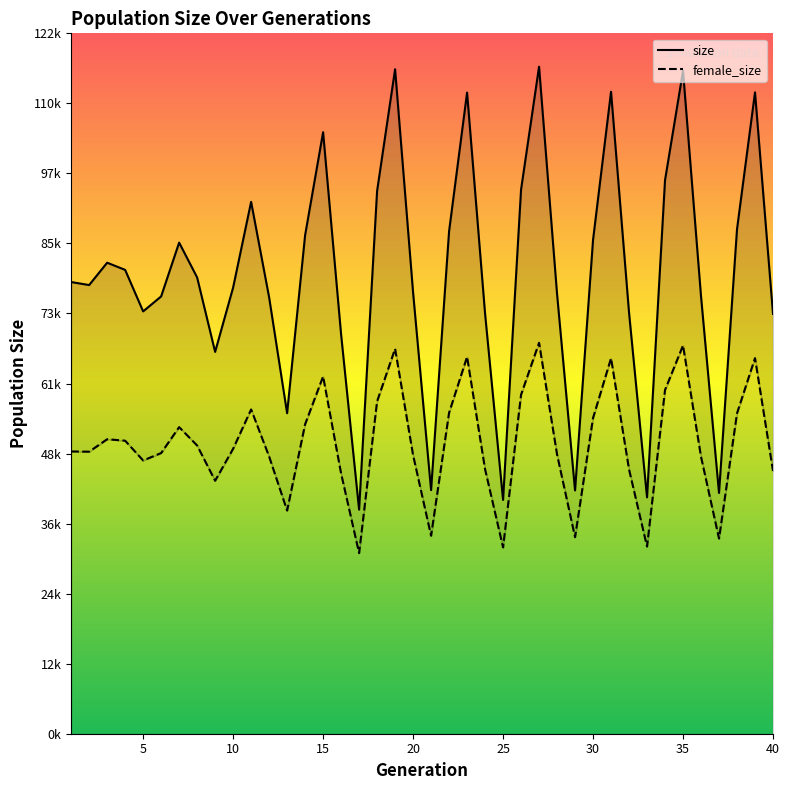

Which series has the largest total across all categories?

size